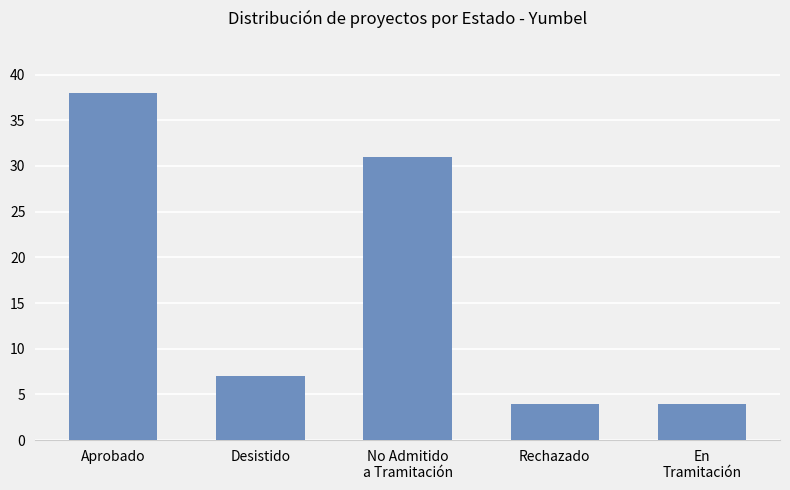

How many bars are there in total?

5